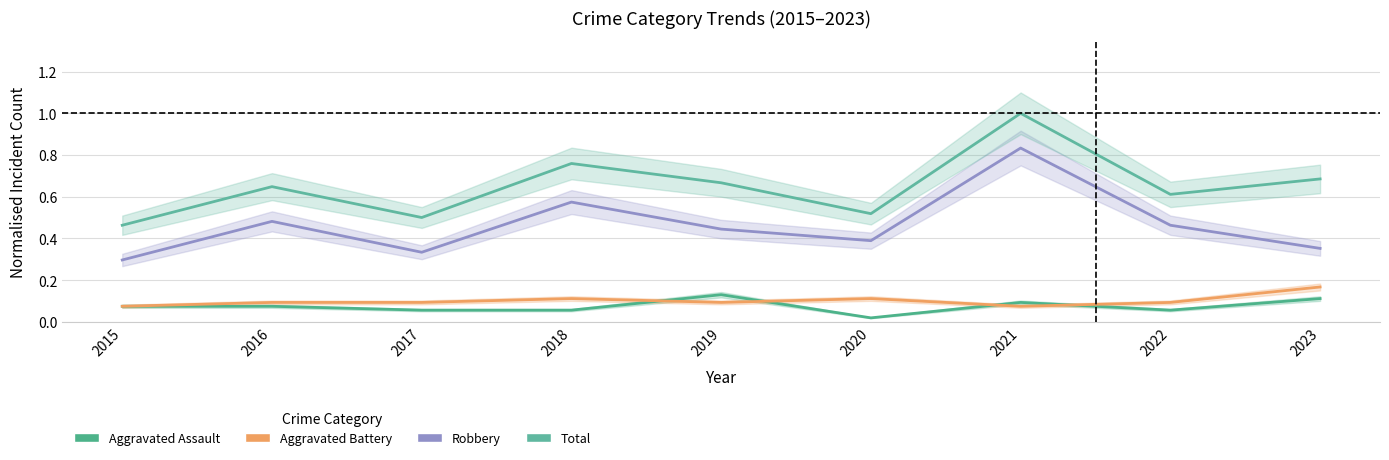

True or false: Total and Aggravated Battery intersect in this chart.

False